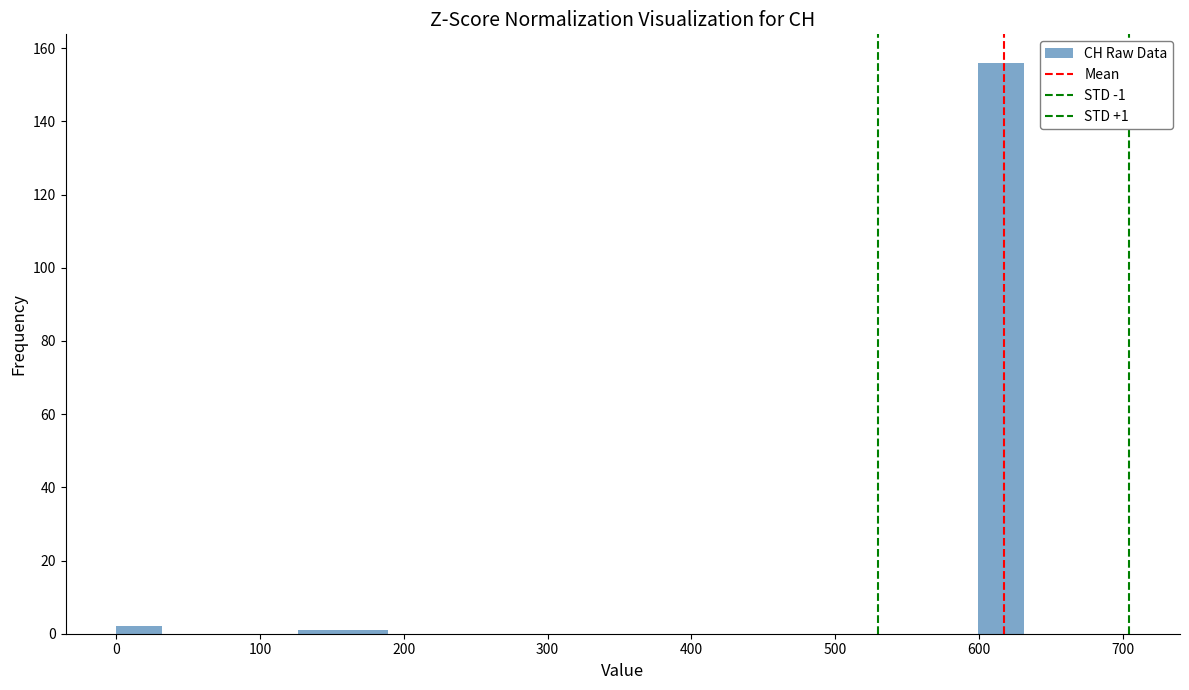

Read against the x-axis, roughly where is the centre of the tallest bar?

620